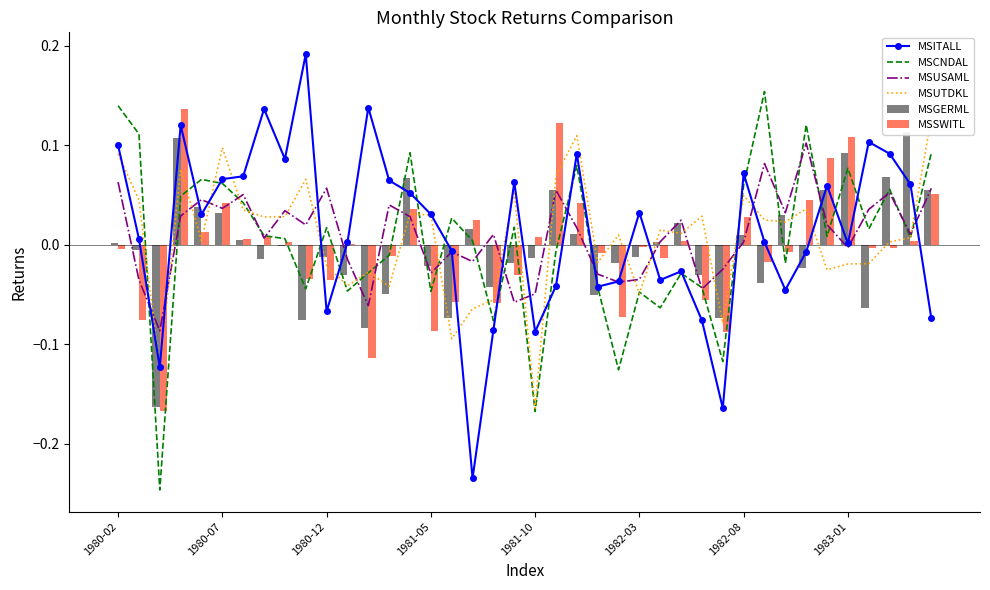

Which series has the largest total across all categories?

MSITALL